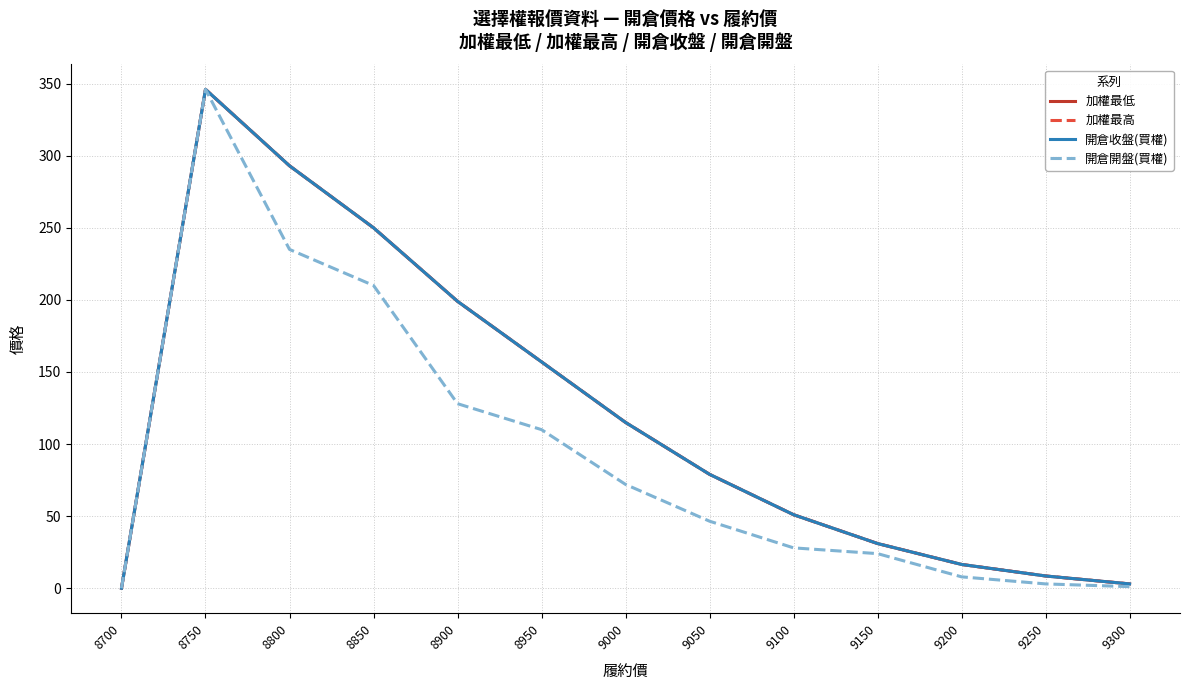

Where is the first local maximum for 開倉收盤(買權)?

8750